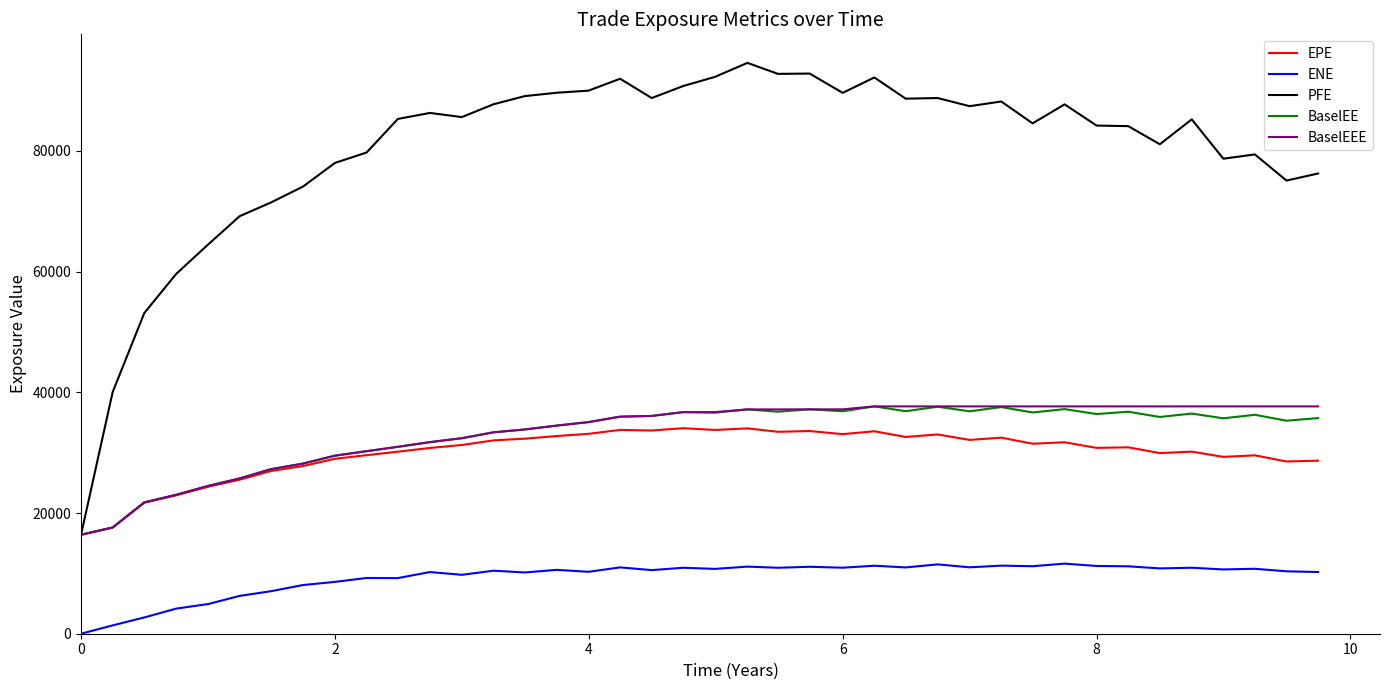

What is the highest value of the BaselEE series?

37666.9